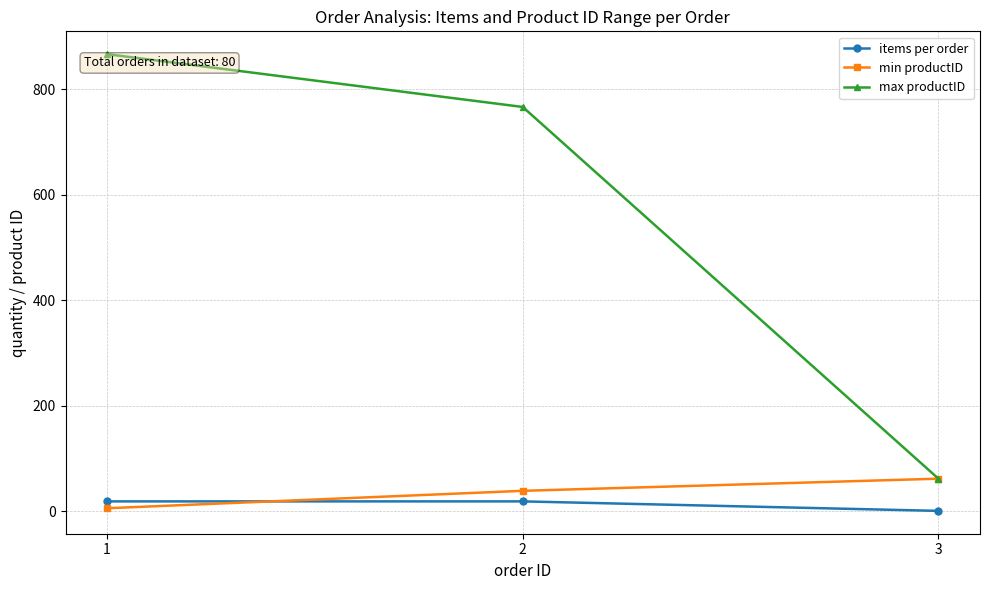

Which series changed the most between 2 and 3?

max productID